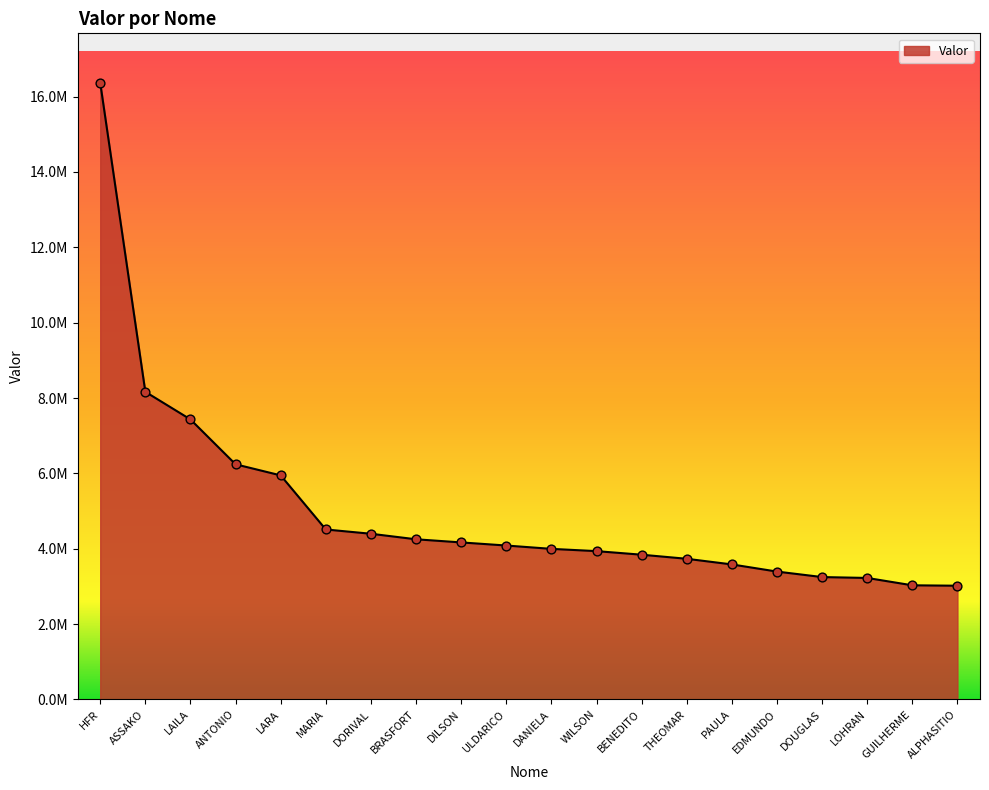

What is the ratio of the value at BRASFORT to the value at DOUGLAS?

1.3